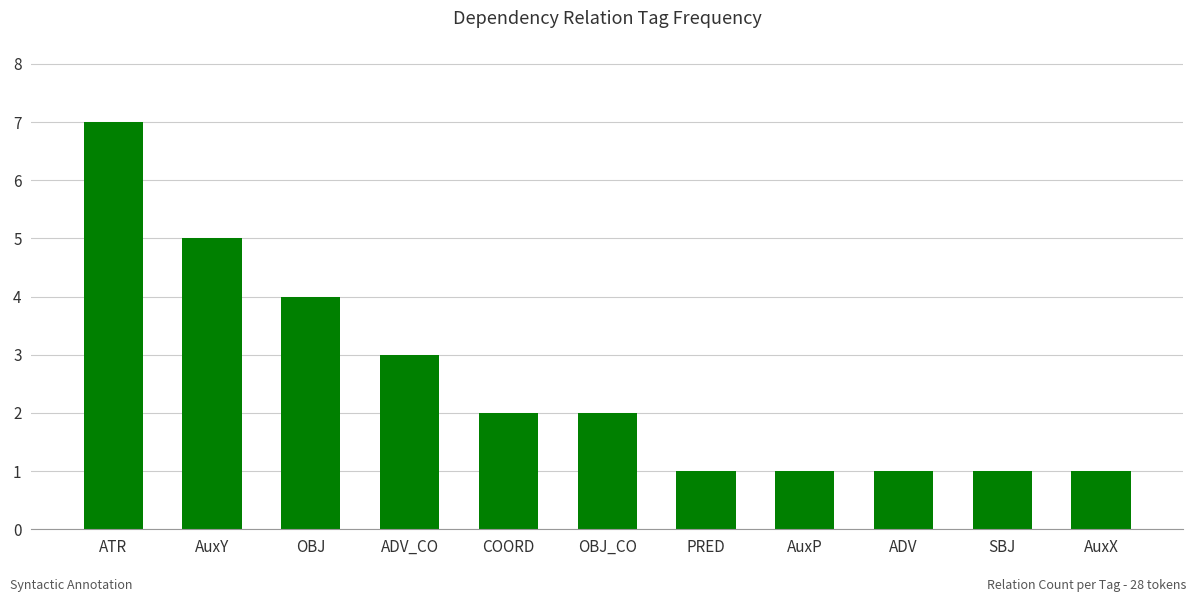

The chart shows a value of 2 at COORD. True or false?

True